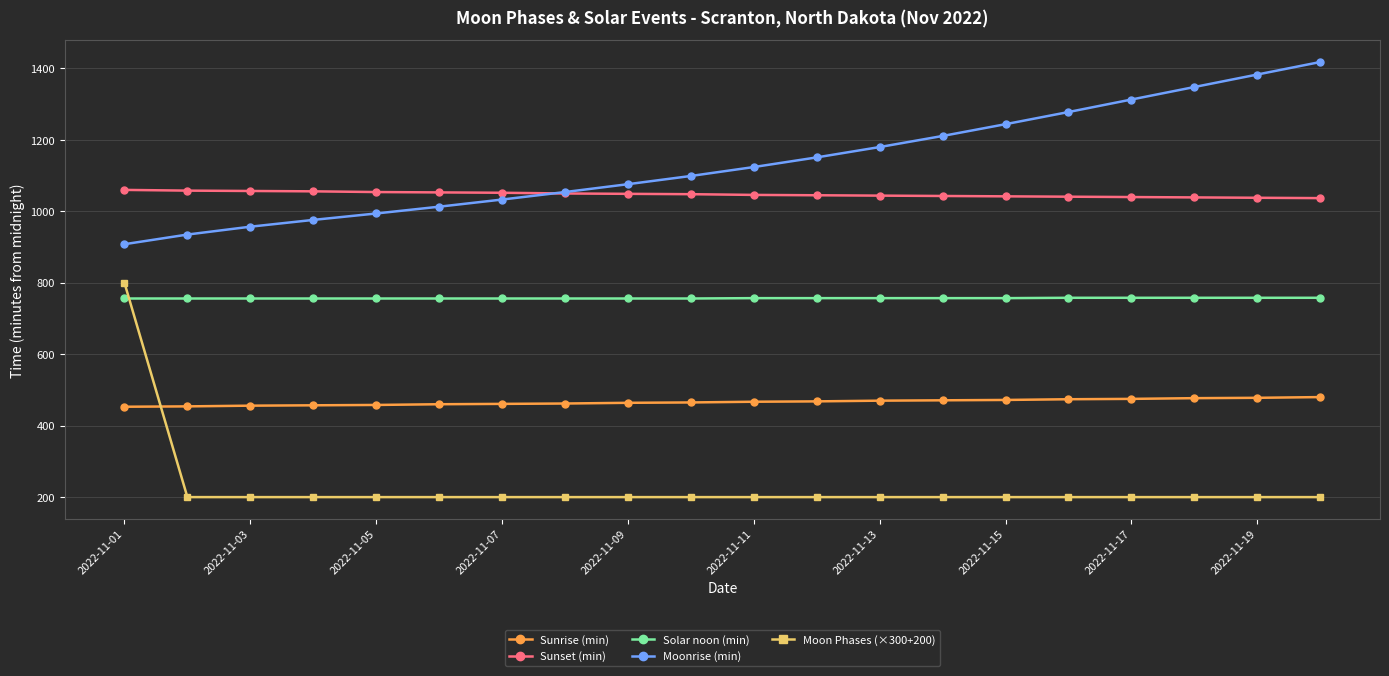

What is the value of the Moon Phases (×300+200) point at the 14th from the left?

200